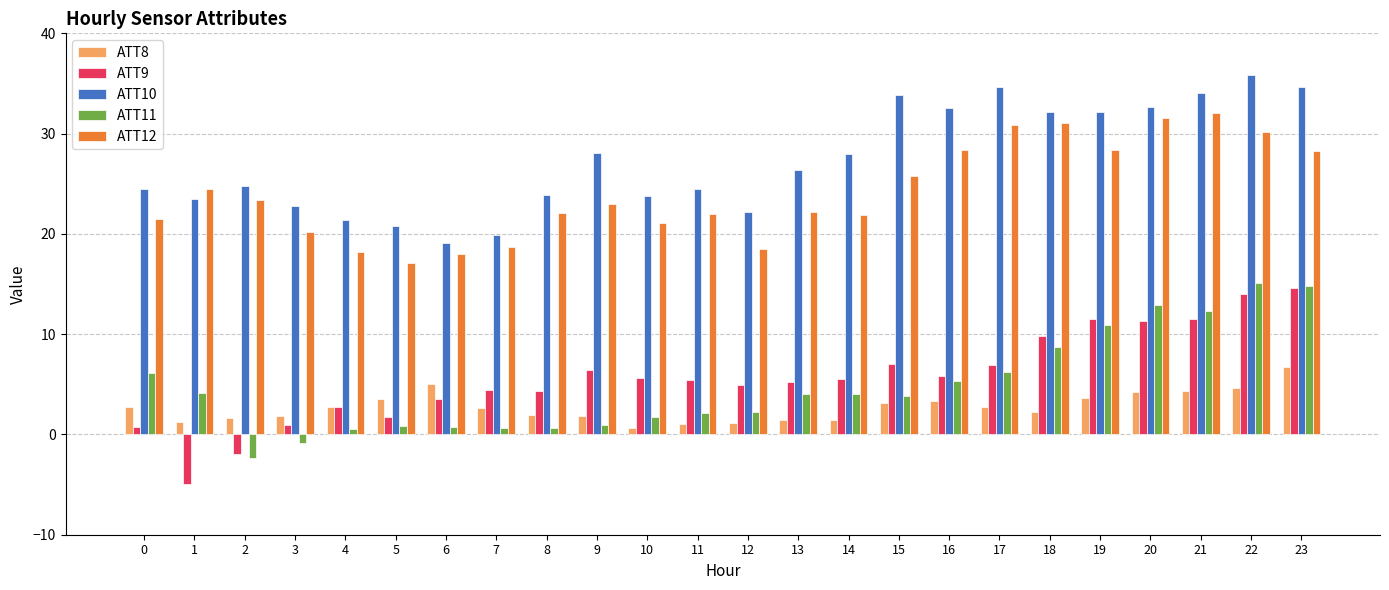

How many groups of bars are there?

24